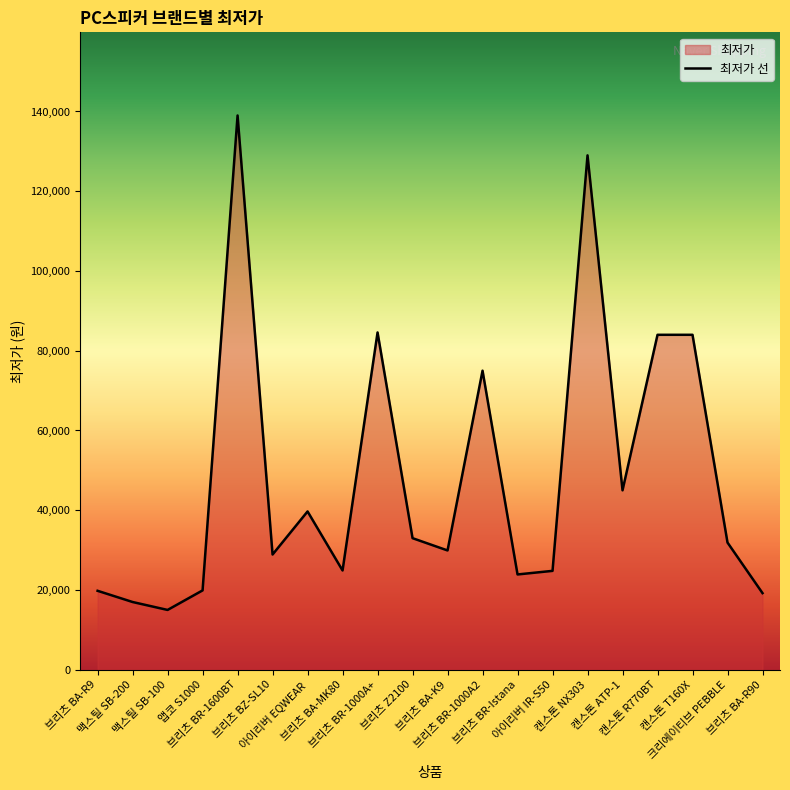

What is the sum of the values at 브리츠 Z2100 and 브리츠 BR-Istana?

56900